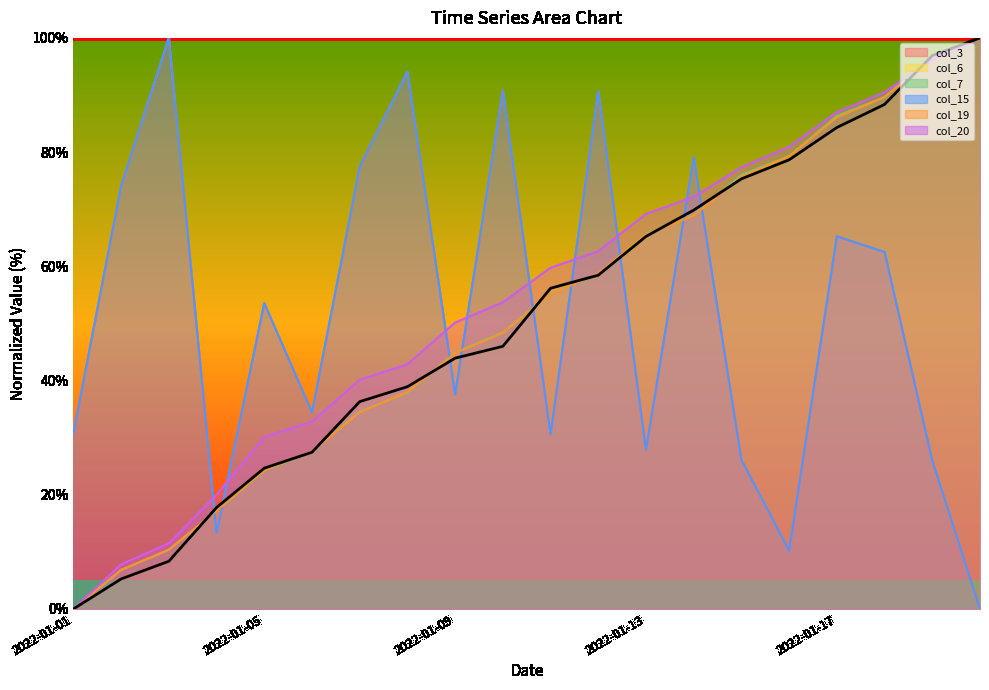

Reading right to left, list all the values displayed in this chart.

100.0	96.9	88.3	84.3	78.7	75.3	69.8	65.2	58.5	56.2	46.0	43.9	38.9	36.3	27.4	24.7	17.8	8.4	5.3	0.0